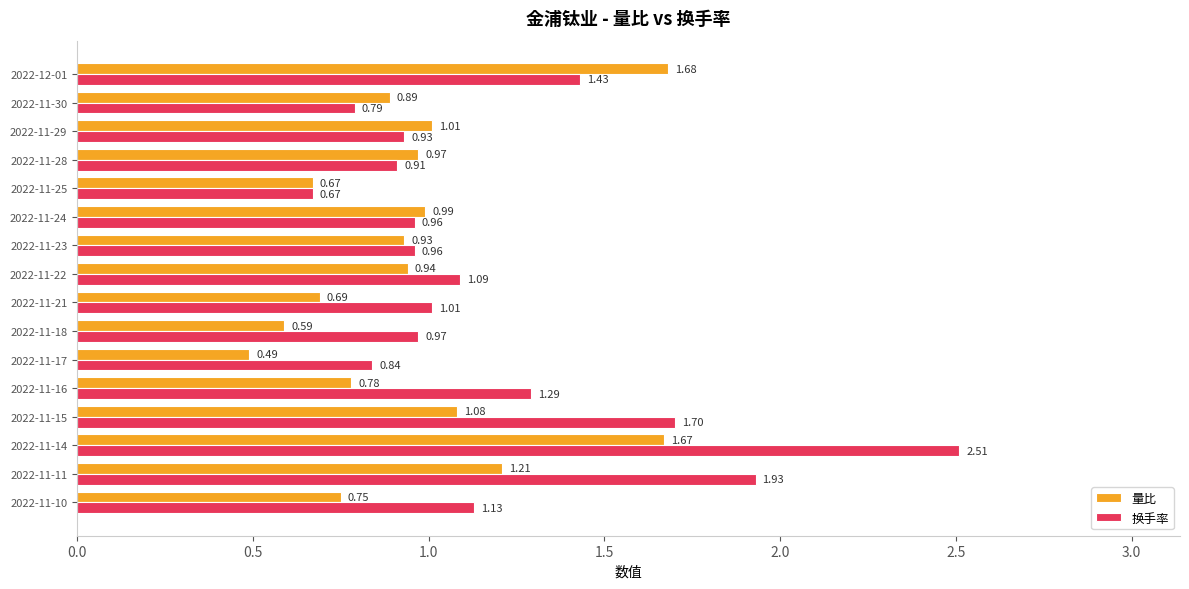

At which category is the sum across all series the highest?

2022-11-14